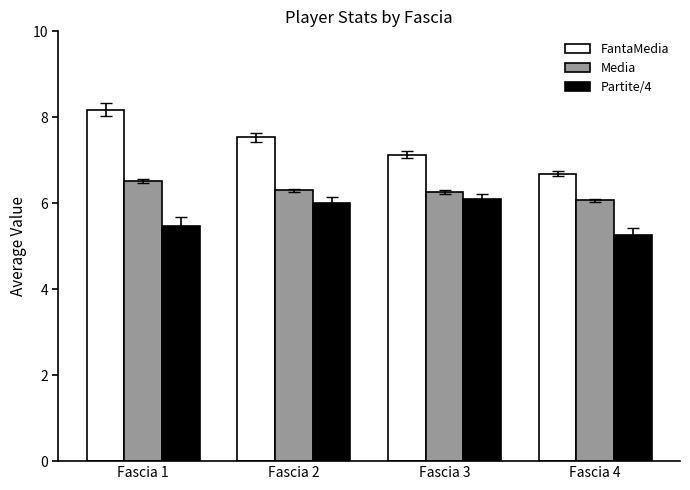

At how many categories does at least one series exceed 6?

4